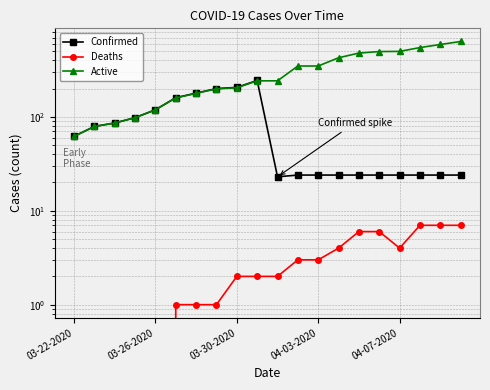

Which series has the largest total across all categories?

Active